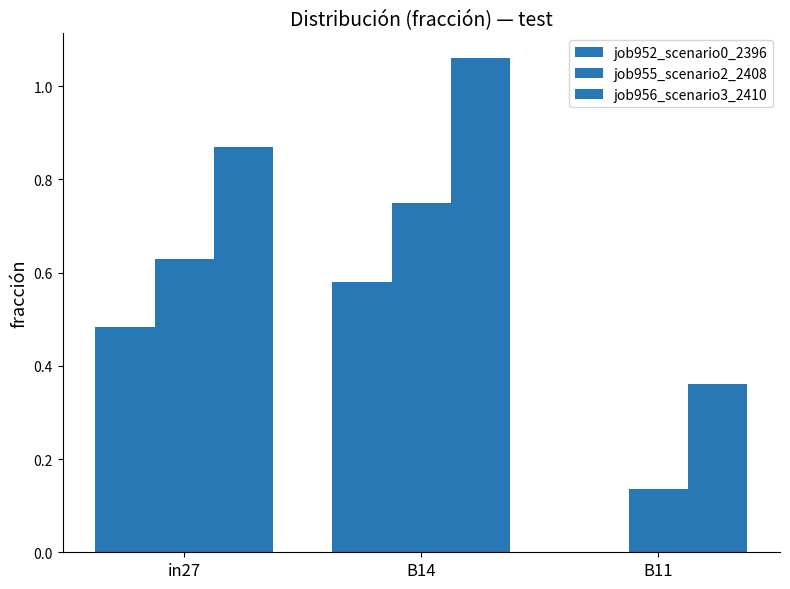

List the series in order of their overall mean, lowest first.

job952_scenario0_2396, job955_scenario2_2408, job956_scenario3_2410